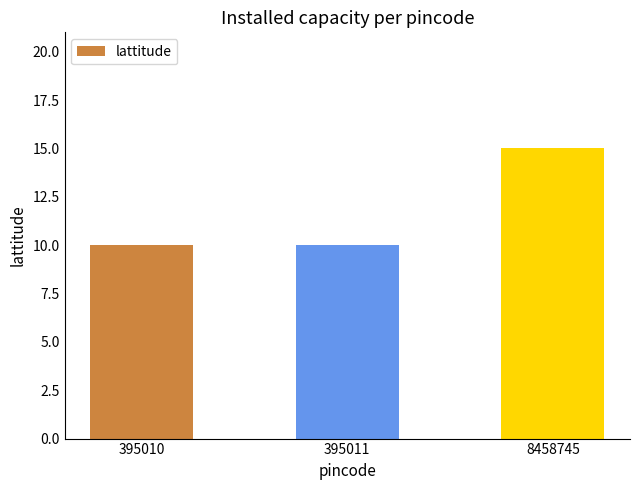

At which category does the chart reach its peak across all series?

8458745